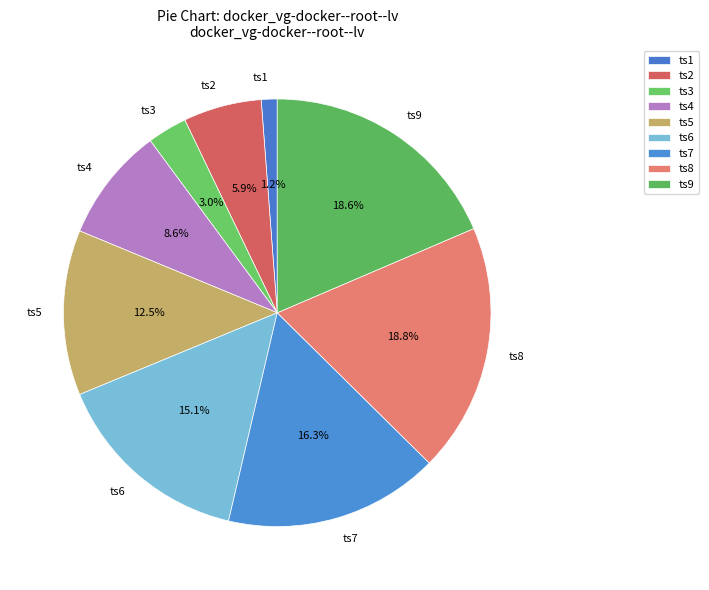

Count the number of slices in the pie.

9